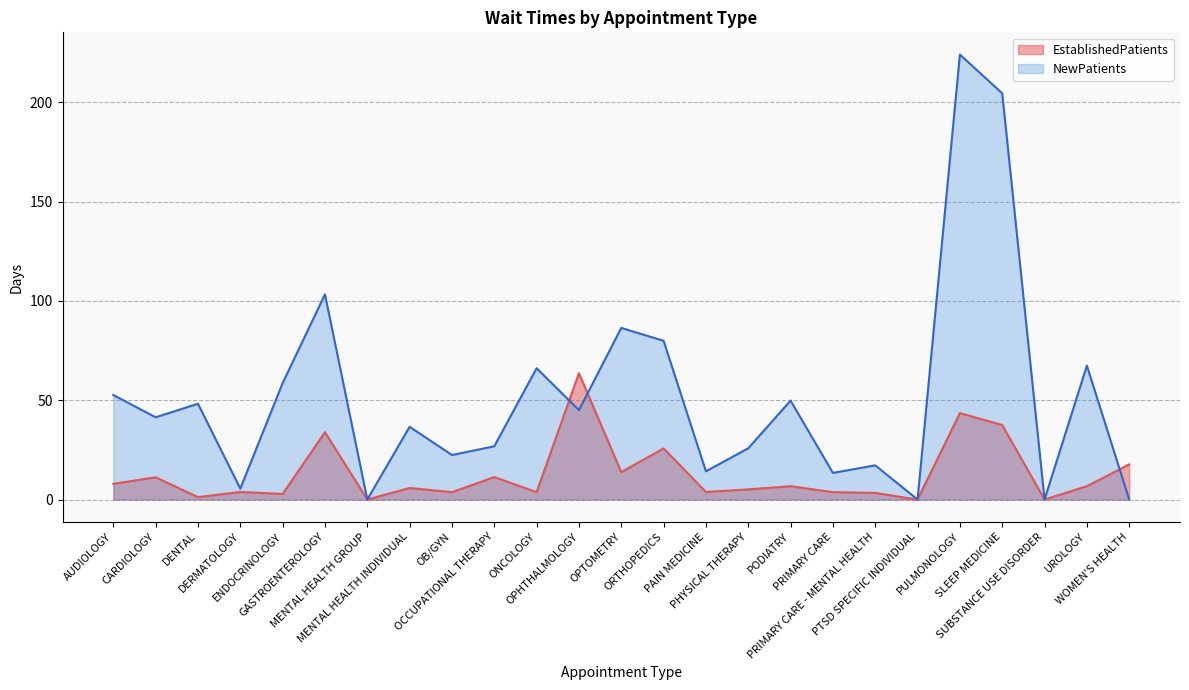

Reading right to left, list all the values displayed in this chart.

EstablishedPatients: 17.7	6.7	0.0	37.5	43.5	0.0	3.3	3.7	6.7	5.1	3.8	25.7	13.8	63.6	3.7	11.3	3.7	5.8	0.0	33.9	2.8	3.8	1.2	11.2	7.9
NewPatients: 0.0	67.4	0.0	204.5	224.0	0.0	17.2	13.4	49.8	25.8	14.2	79.9	86.4	45.0	66.1	26.8	22.4	36.6	0.0	103.3	58.6	5.5	48.2	41.4	52.6